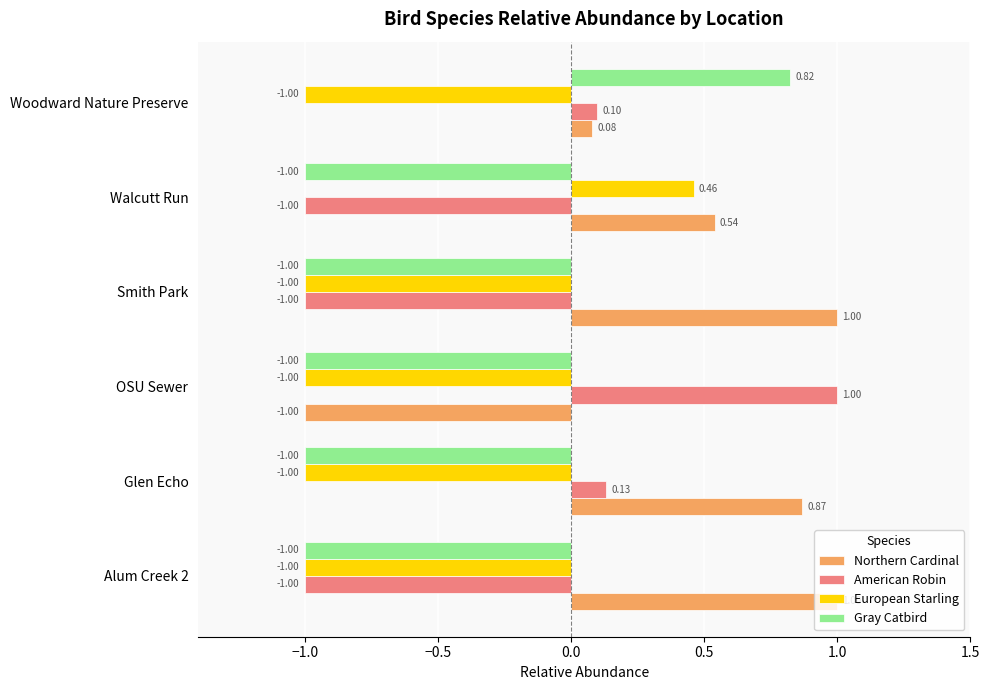

What is the average value of the Gray Catbird series?

-0.7